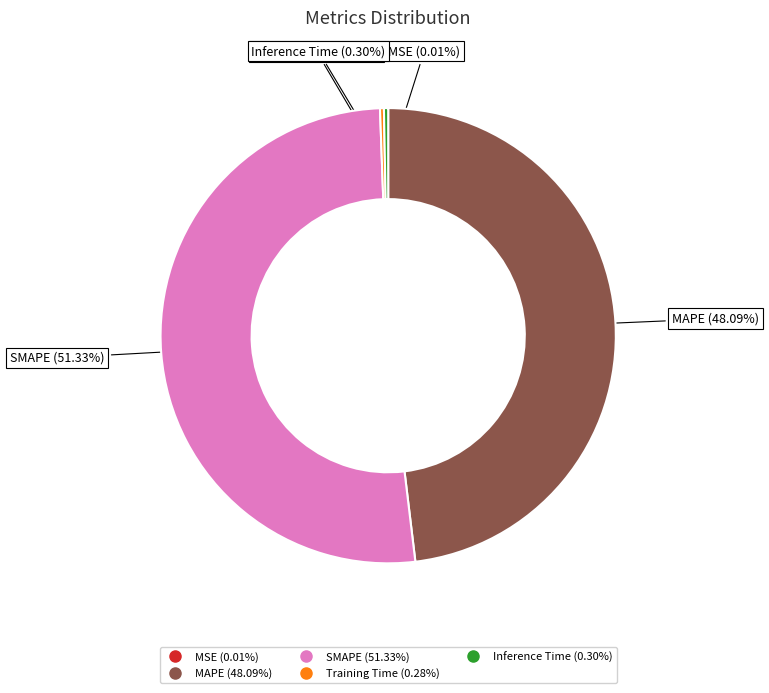

Is the sum of Inference Time and MAPE greater than half?

No